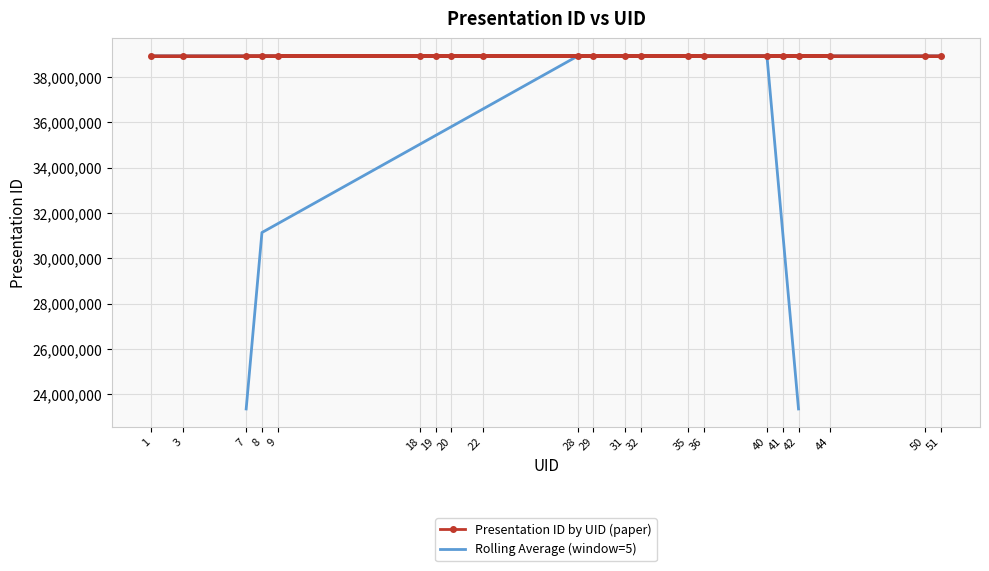

What is the total value across all series at 41?

70073750.4